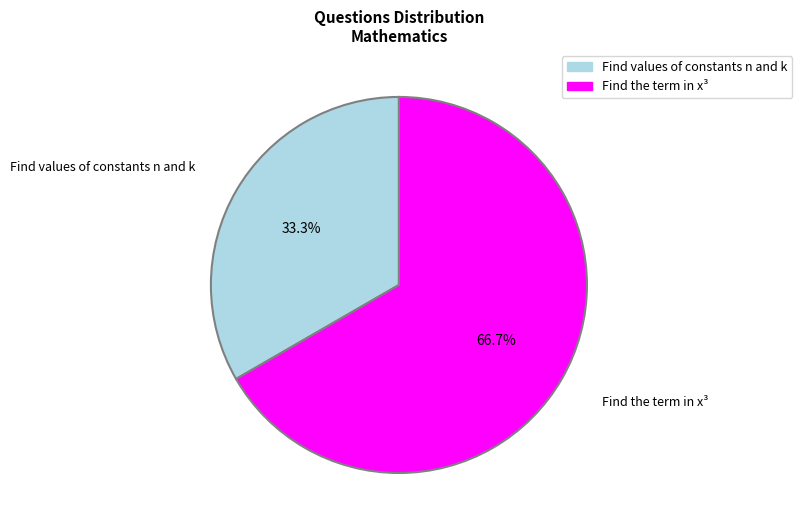

To the nearest percent, what is the average slice percentage?

50%